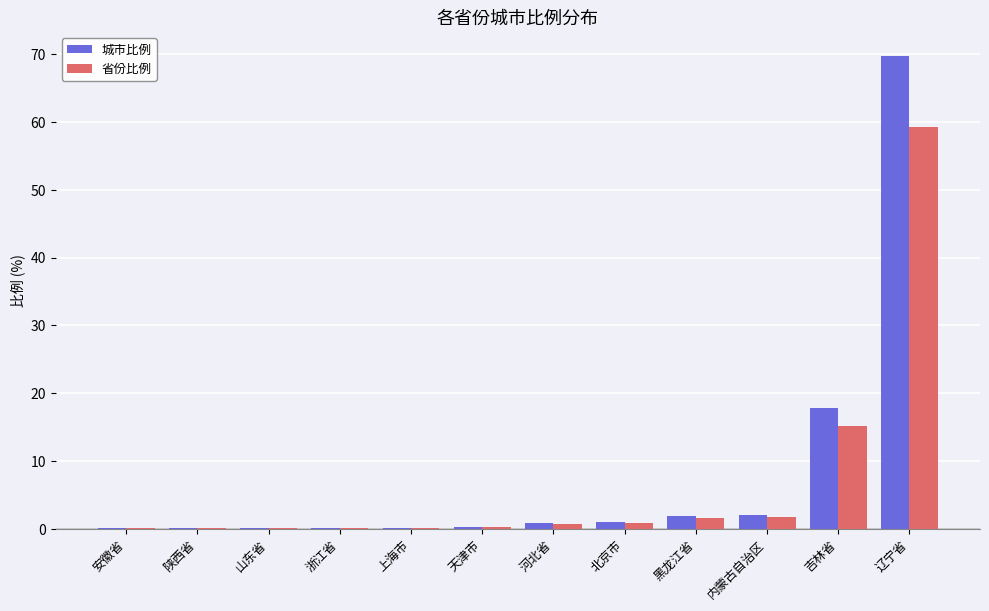

Is the value of 省份比例 at 内蒙古自治区 greater than the value of 城市比例 at 浙江省?

Yes